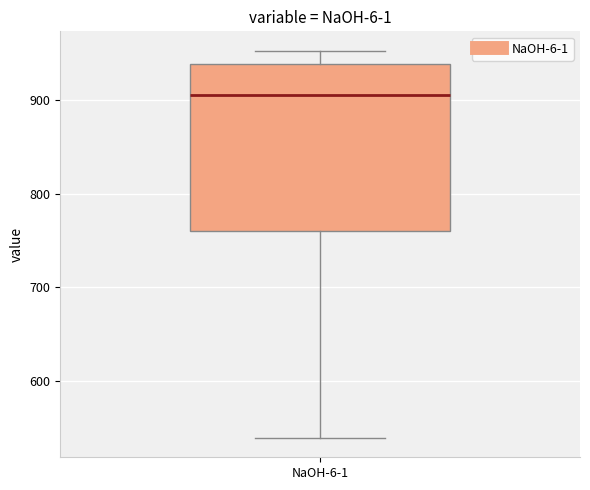

Where is the upper edge of the box for NaOH-6-1 on the y-axis? The values are not printed on the chart, so give them approximately, as read against the axis.

940